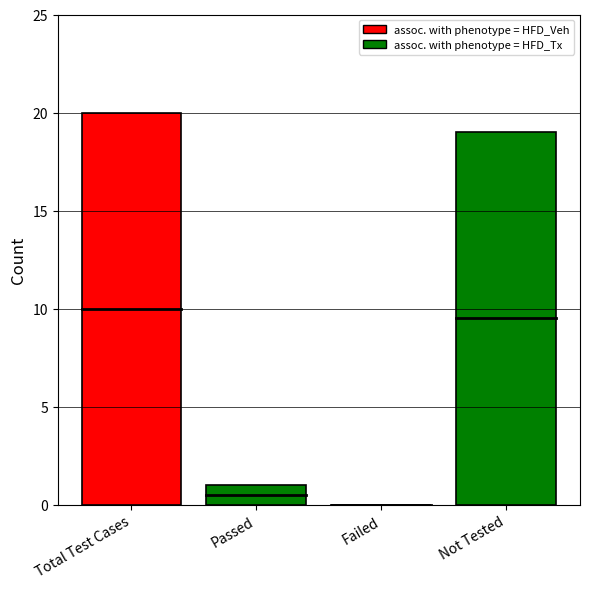

Count the number of data series in this chart.

1